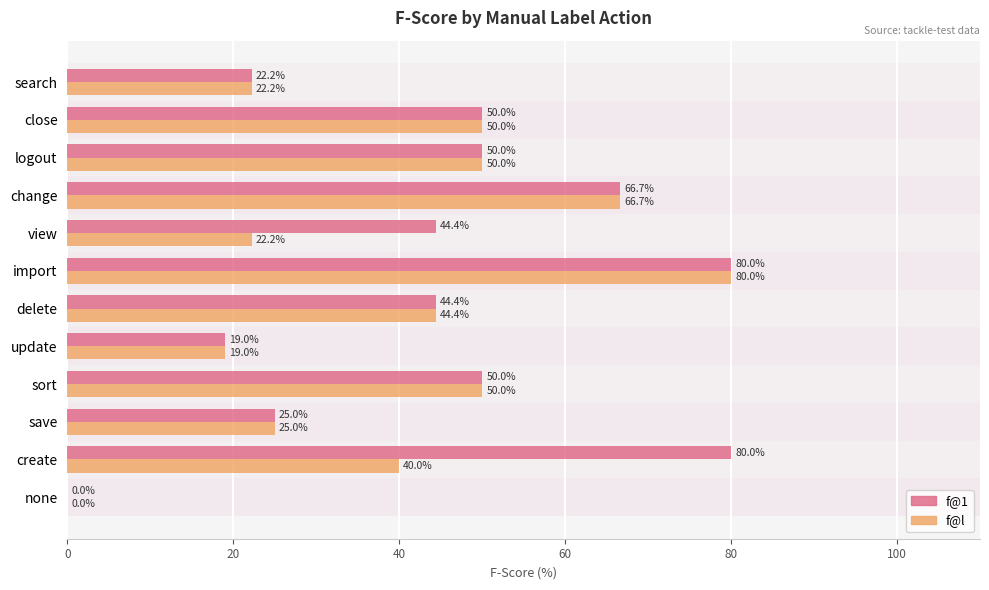

What is the sum of the f@1 values at create and save?

105.0